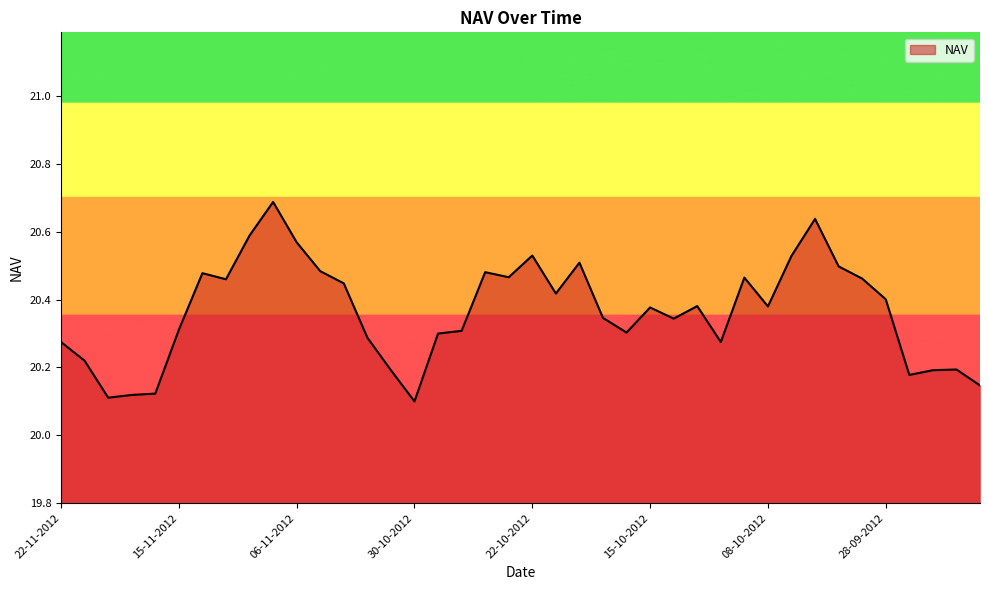

What is the sum of all values?

814.6